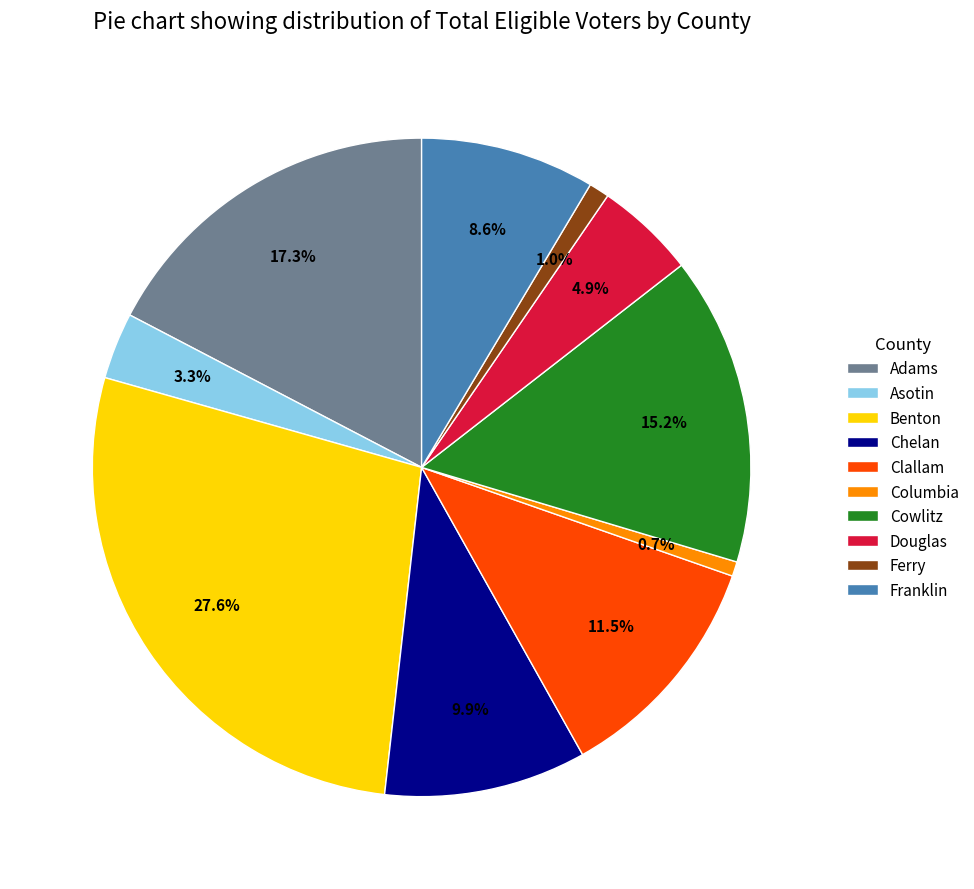

Is the sum of Asotin and Clallam greater than half?

No